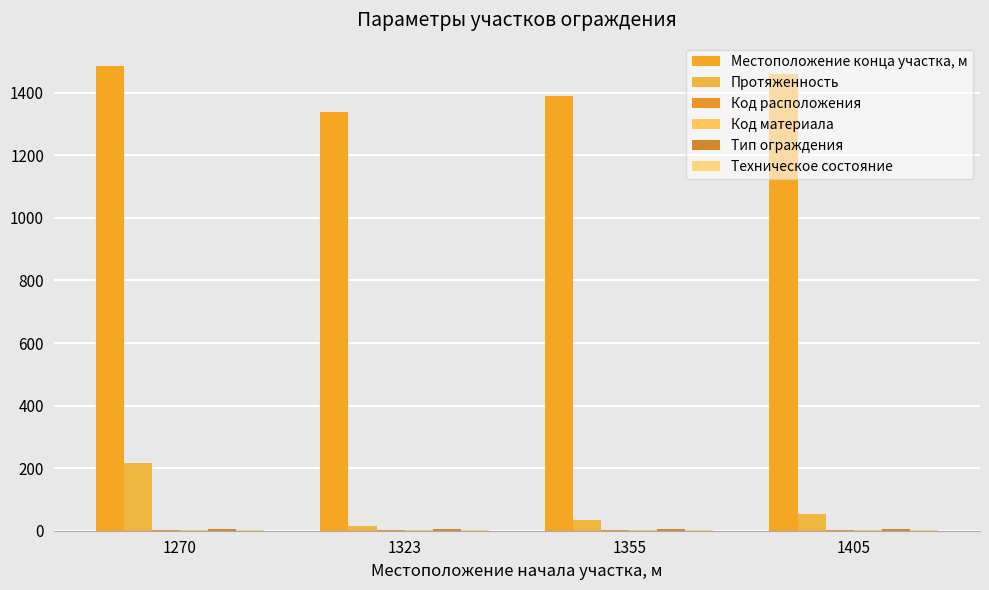

How many data points does each series have?

4